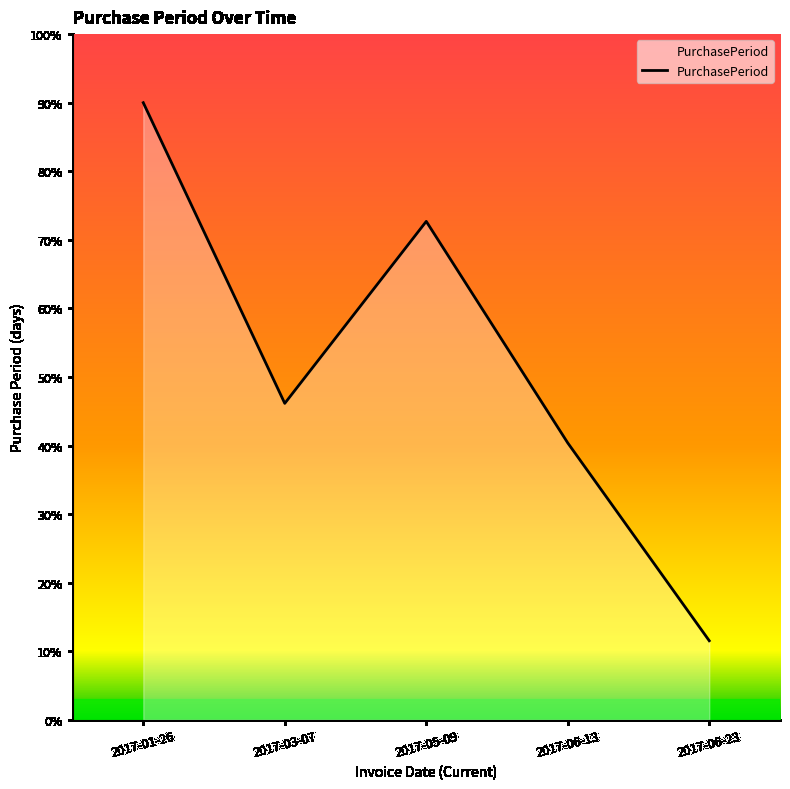

What is the difference between the second highest and second lowest values?

32.3